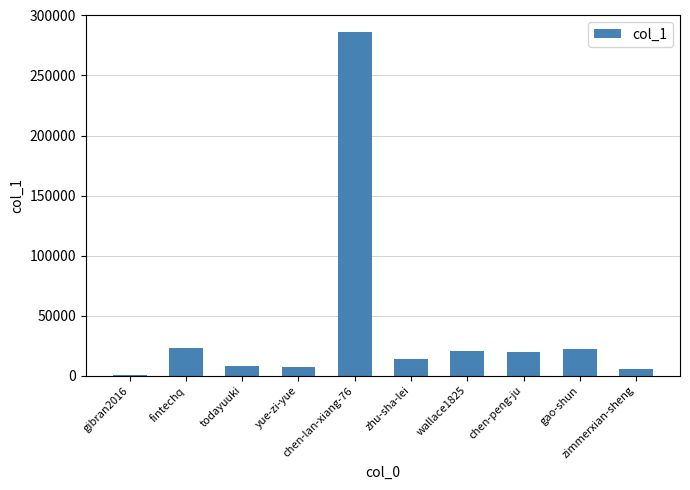

What is the sum of the values at chen-lan-xiang-76 and gao-shun?

307842